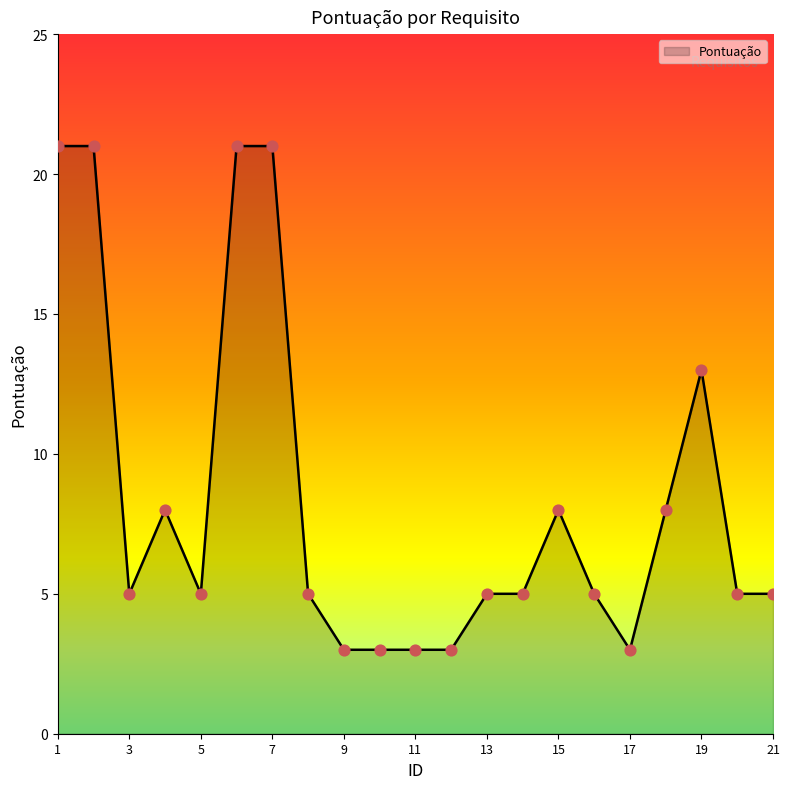

What is the difference between the maximum and minimum values?

18